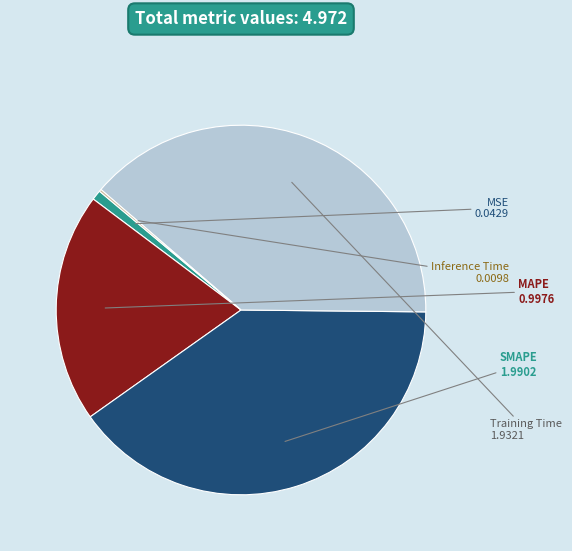

Is the sum of Training Time and SMAPE greater than half?

Yes